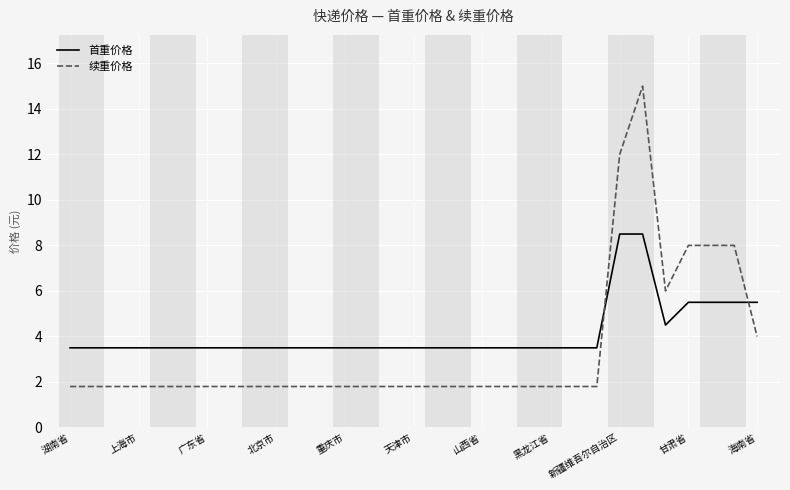

Which series has the largest range (max minus min)?

续重价格